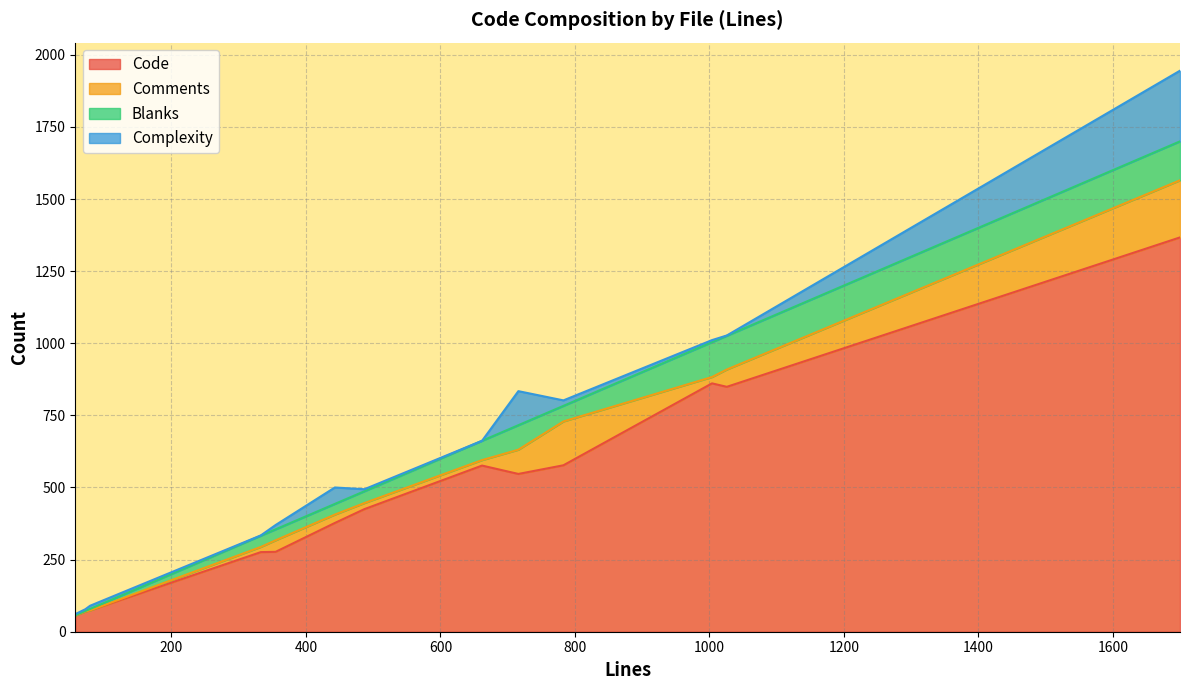

What is the highest value of the Code series?

1367